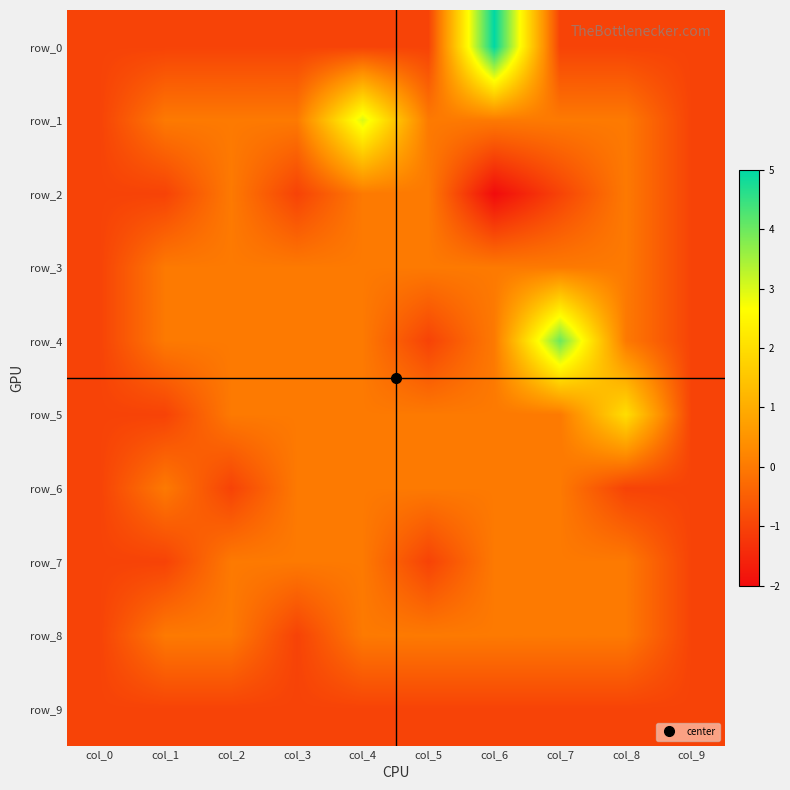

Read the row_0 value at col_5.

-1